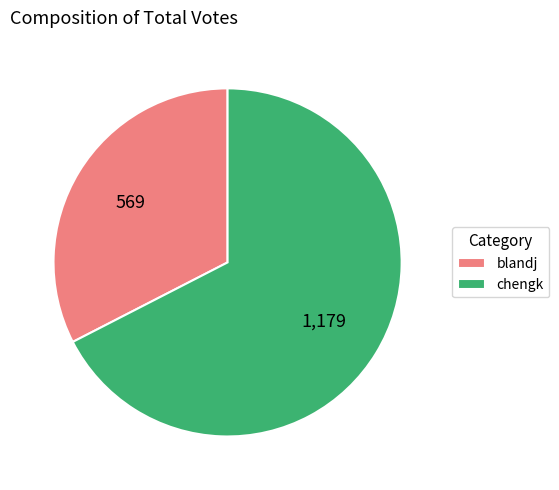

The chengk slice represents 75% of the pie. True or false?

False